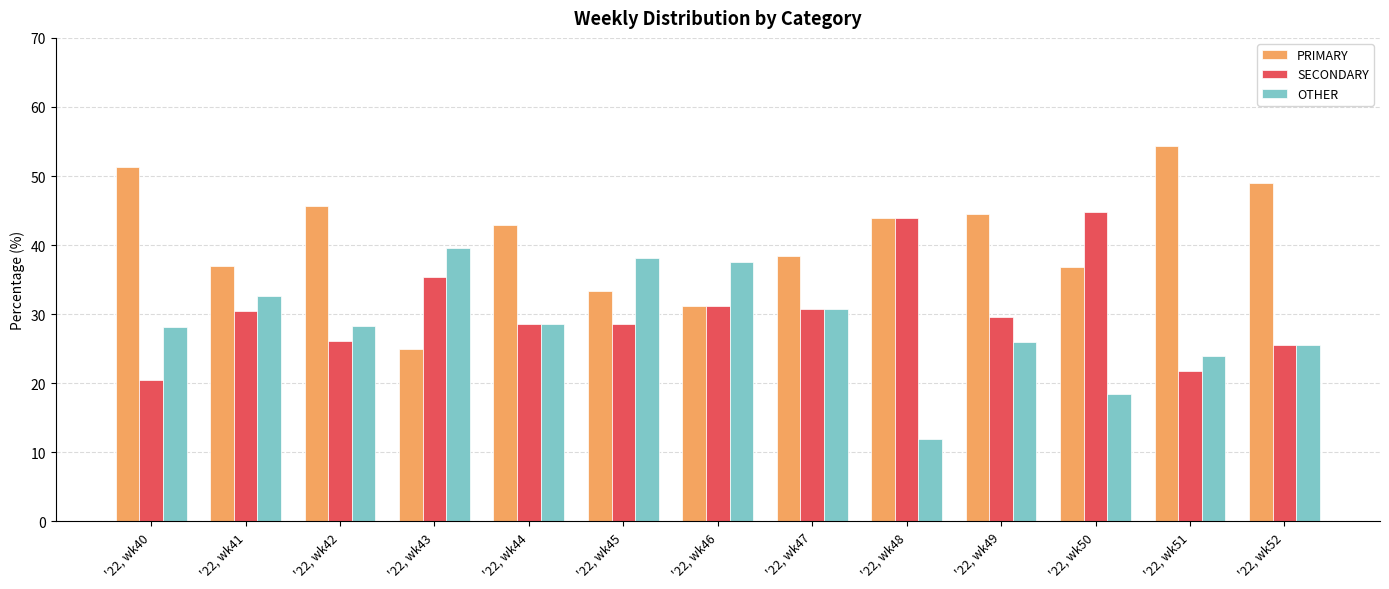

At how many categories does at least one series exceed 13?

13